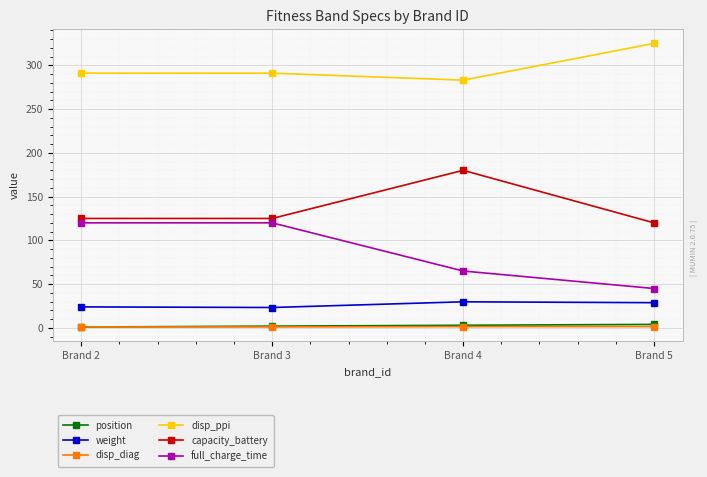

What is the average value of the position series?

2.5